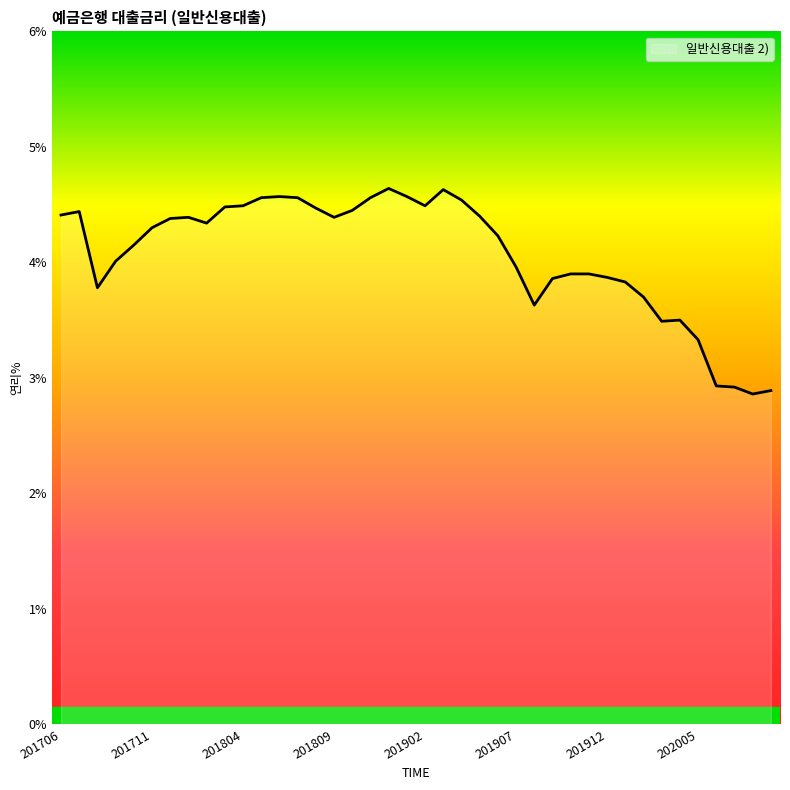

What is the difference between the maximum and minimum values?

1.8